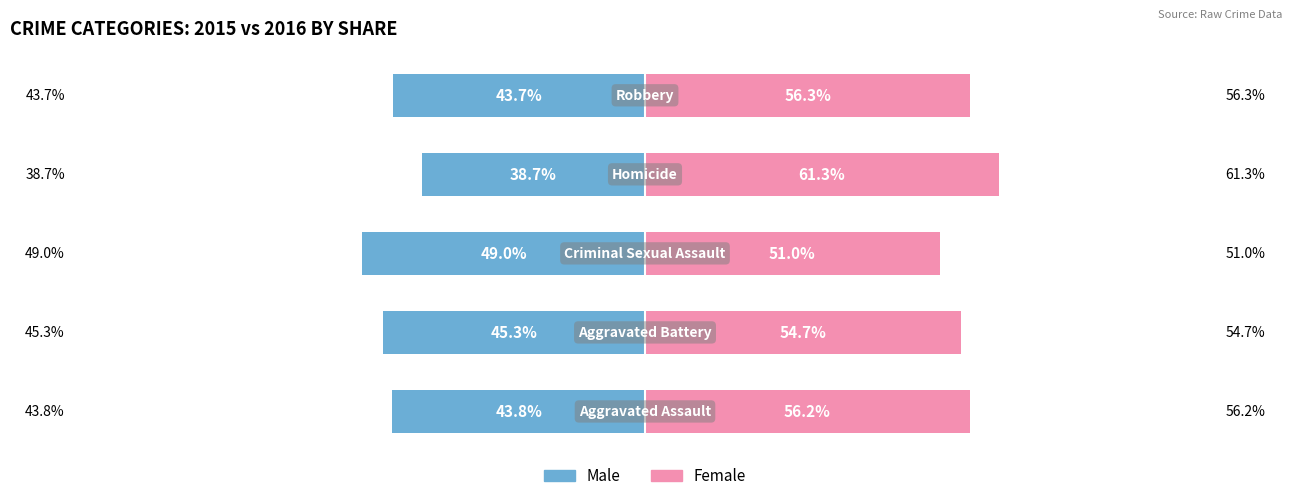

Reading right to left, extract all data points from this chart.

Male: 4=-43.7	3=-38.7	2=-49.0	1=-45.3	0=-43.8
Female: 4=56.3	3=61.3	2=51.0	1=54.7	0=56.2